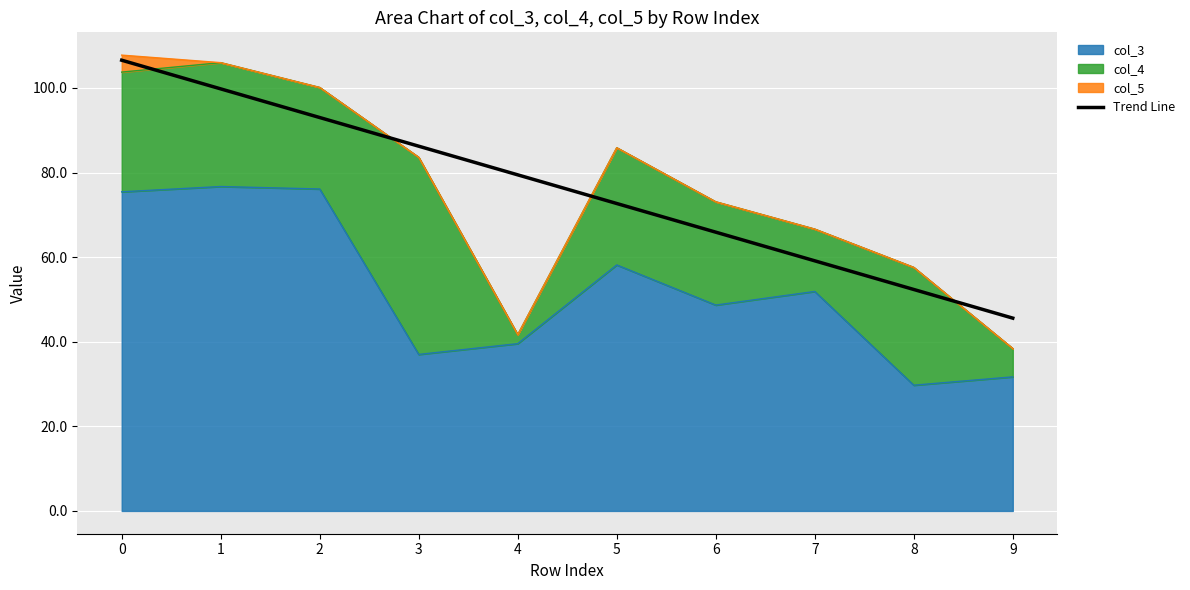

What is the sum of all values?

760.7